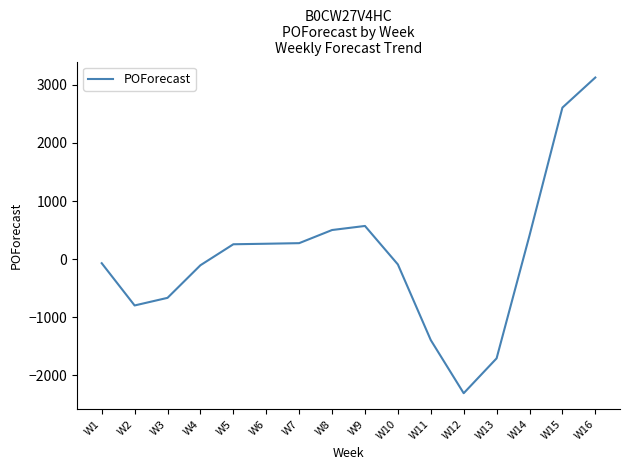

Which label corresponds to the smallest value in the chart?

W12